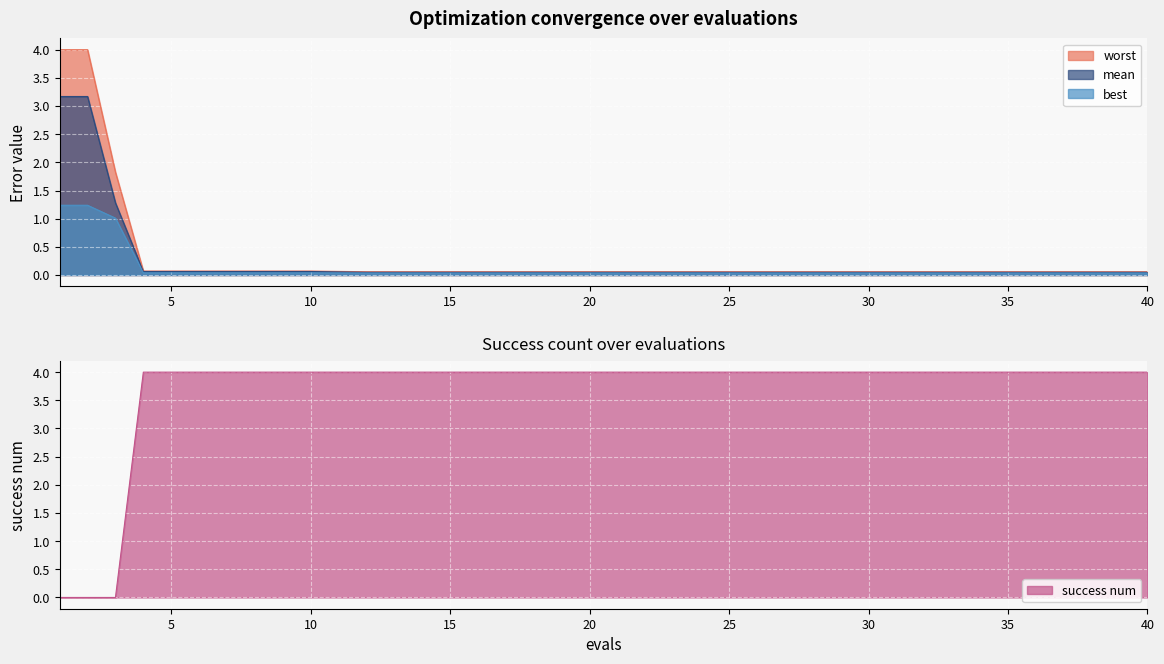

Which series has the largest total across all categories?

success num